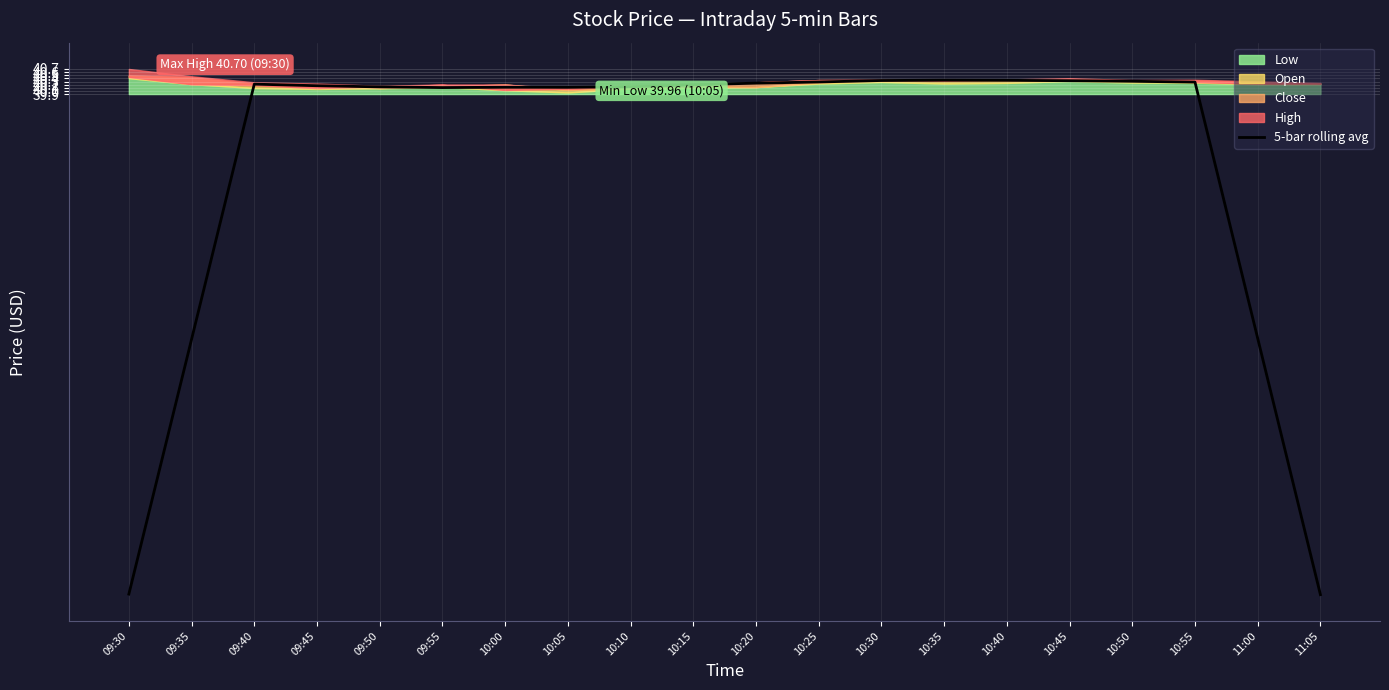

What is the difference between the second highest and minimum values?

16.2